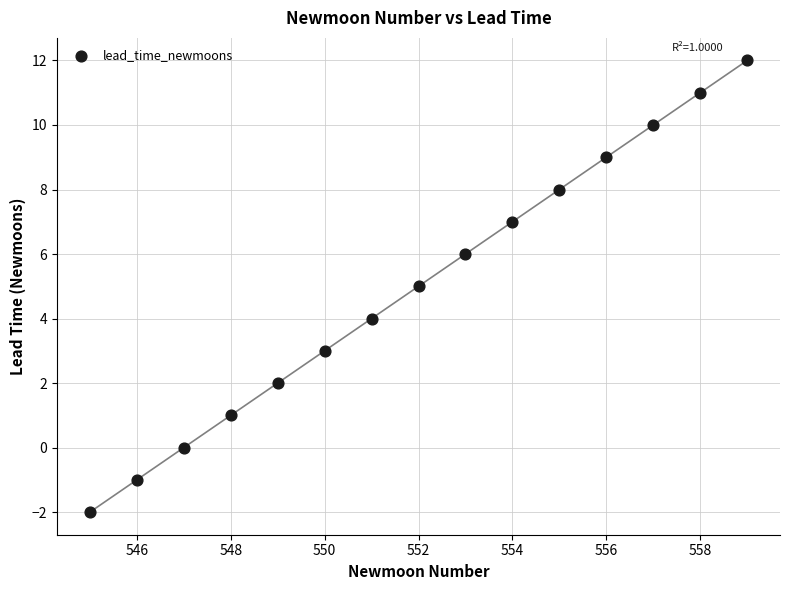

What is the range of Y values (max minus min)?

14